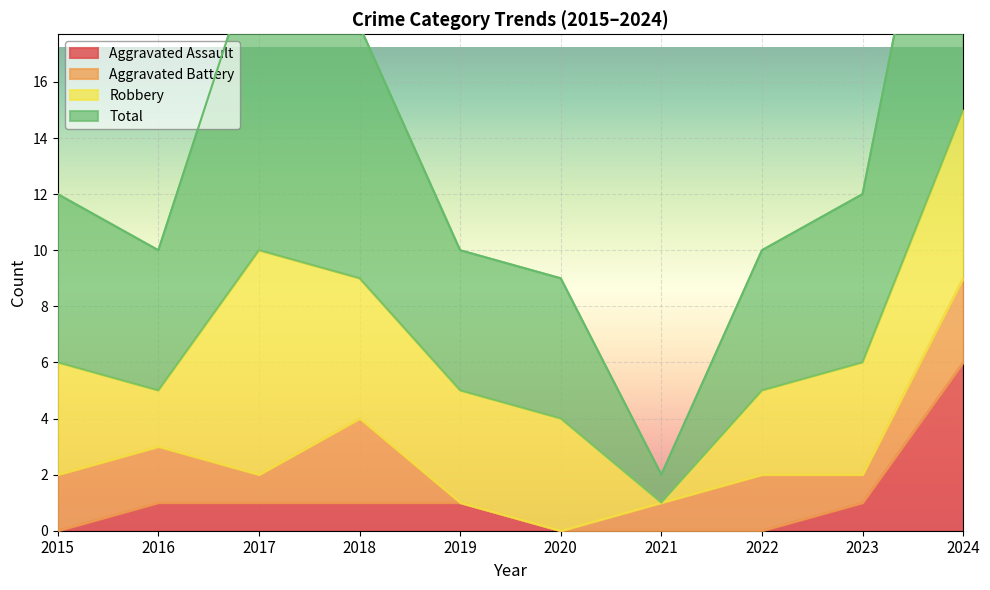

What is the difference between the maximum and second lowest values in the Aggravated Assault series?

6